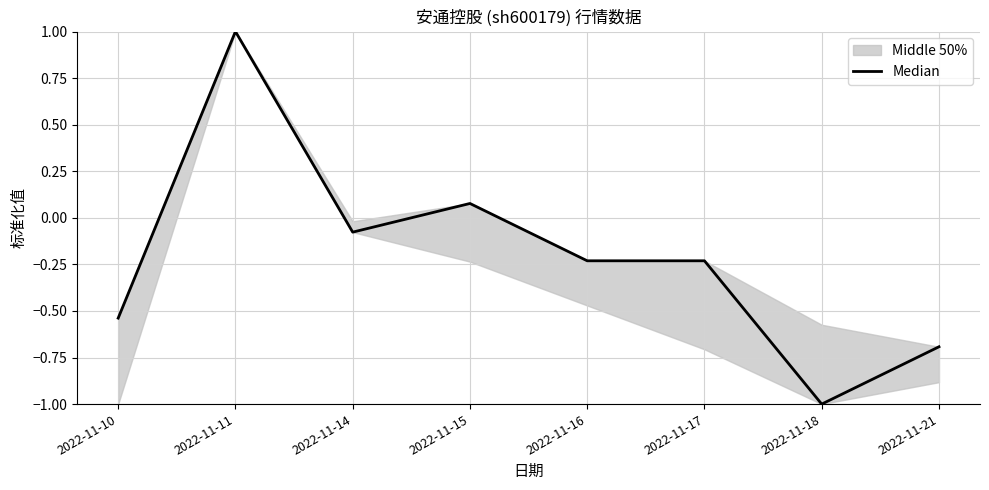

The chart shows a value of -0.7 at 2022-11-21. True or false?

True